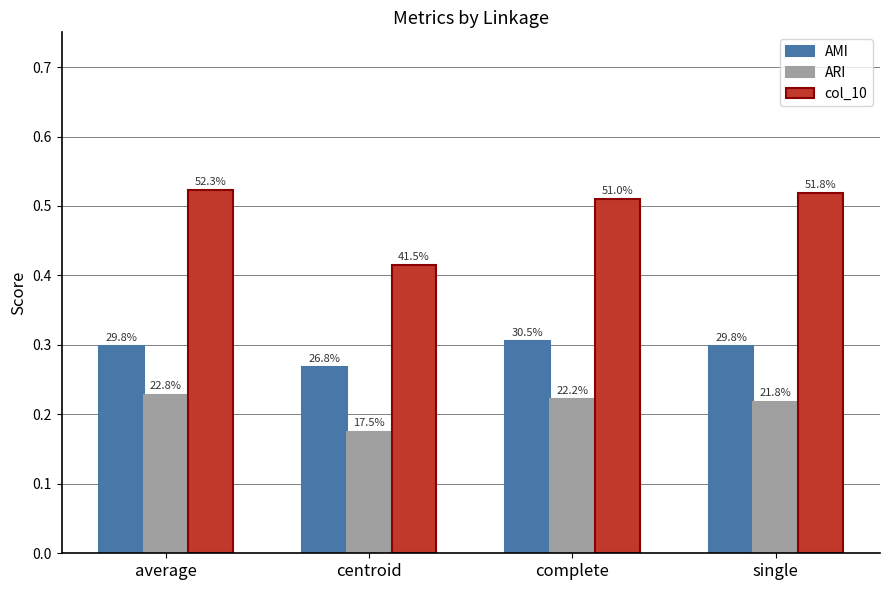

What are all the series names shown in the legend?

AMI, ARI, col_10